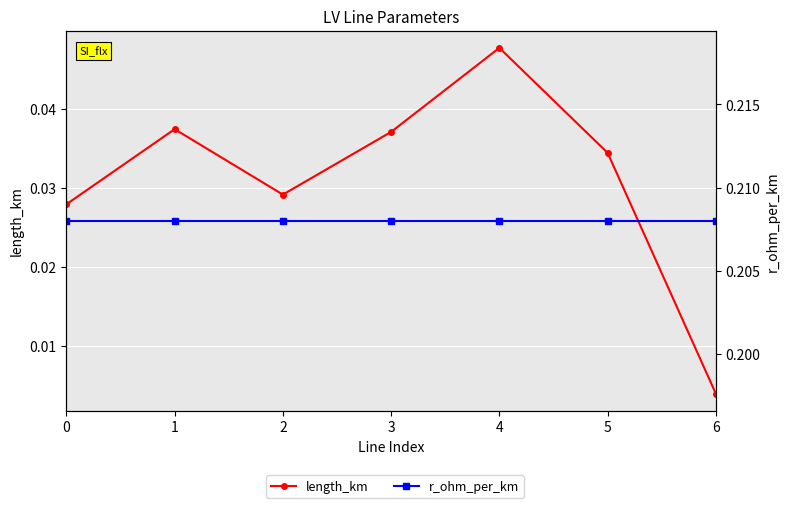

Which has a higher value, 6 or 5?

5